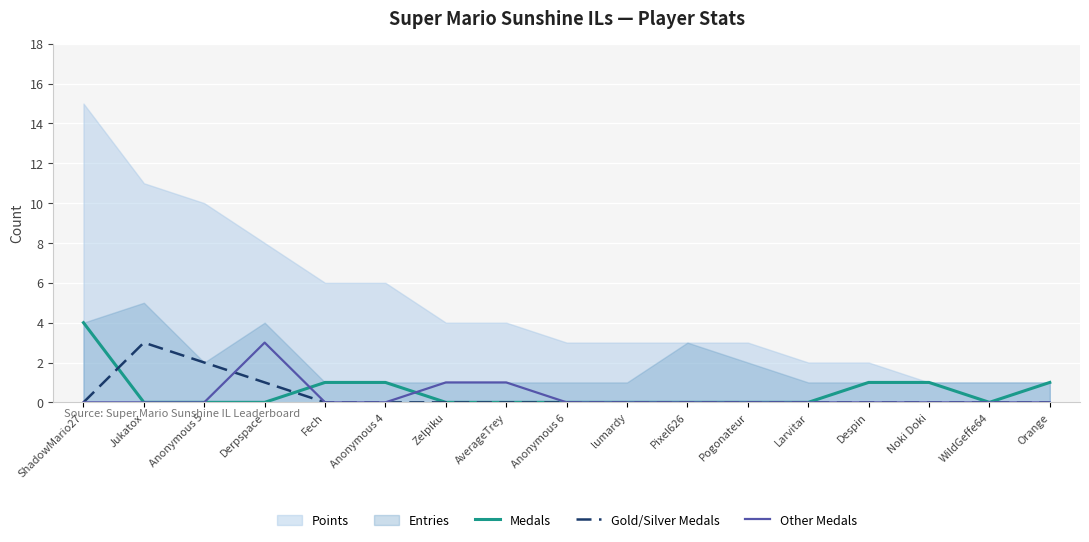

What is the highest value of the Gold/Silver Medals series?

3